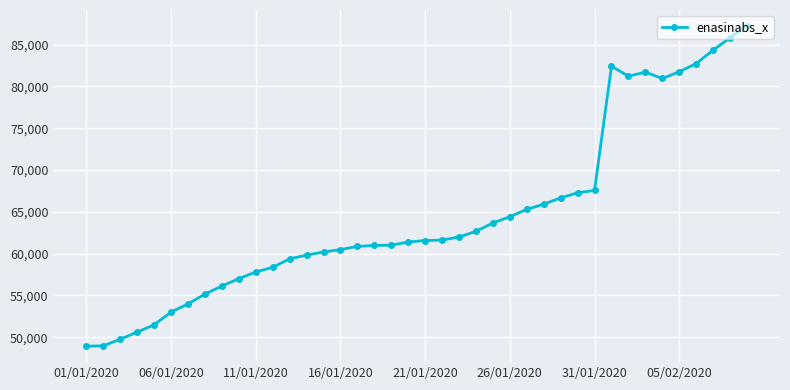

True or false: the data has more than 1 interior local peaks.

True